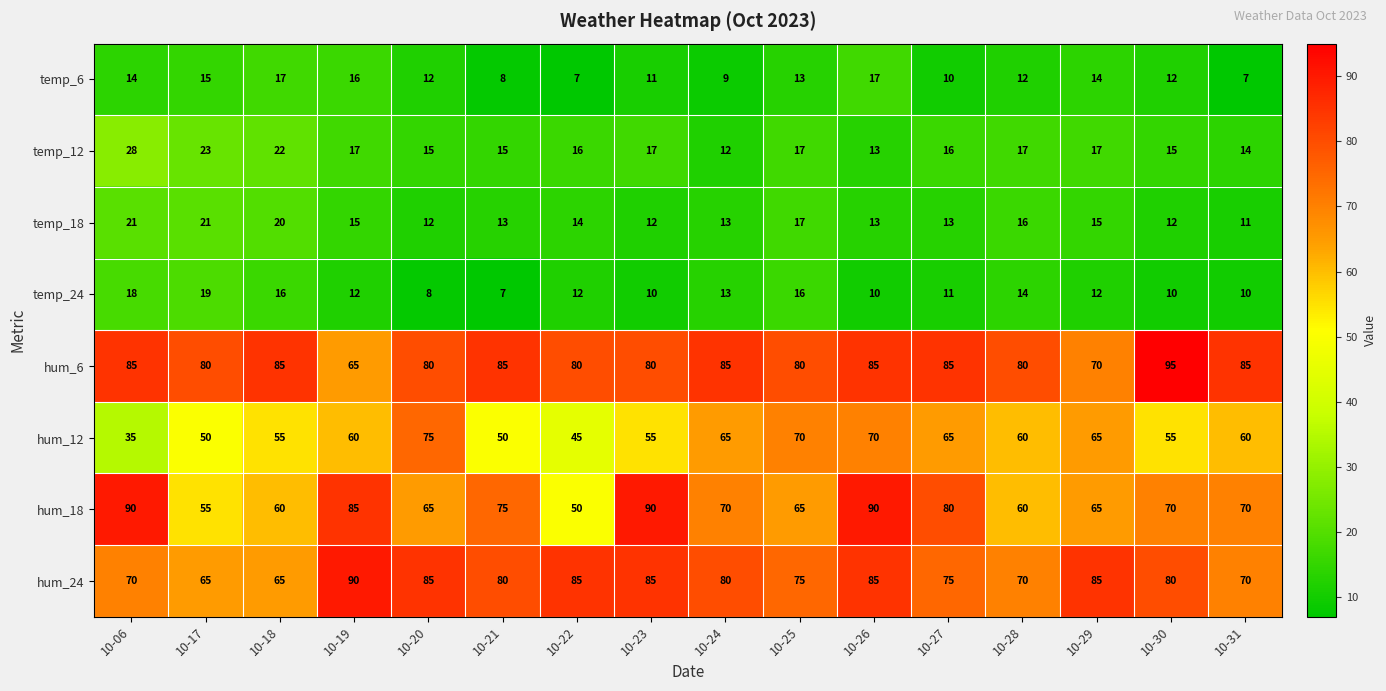

At which label is temp_18 closest to 16?

10-28